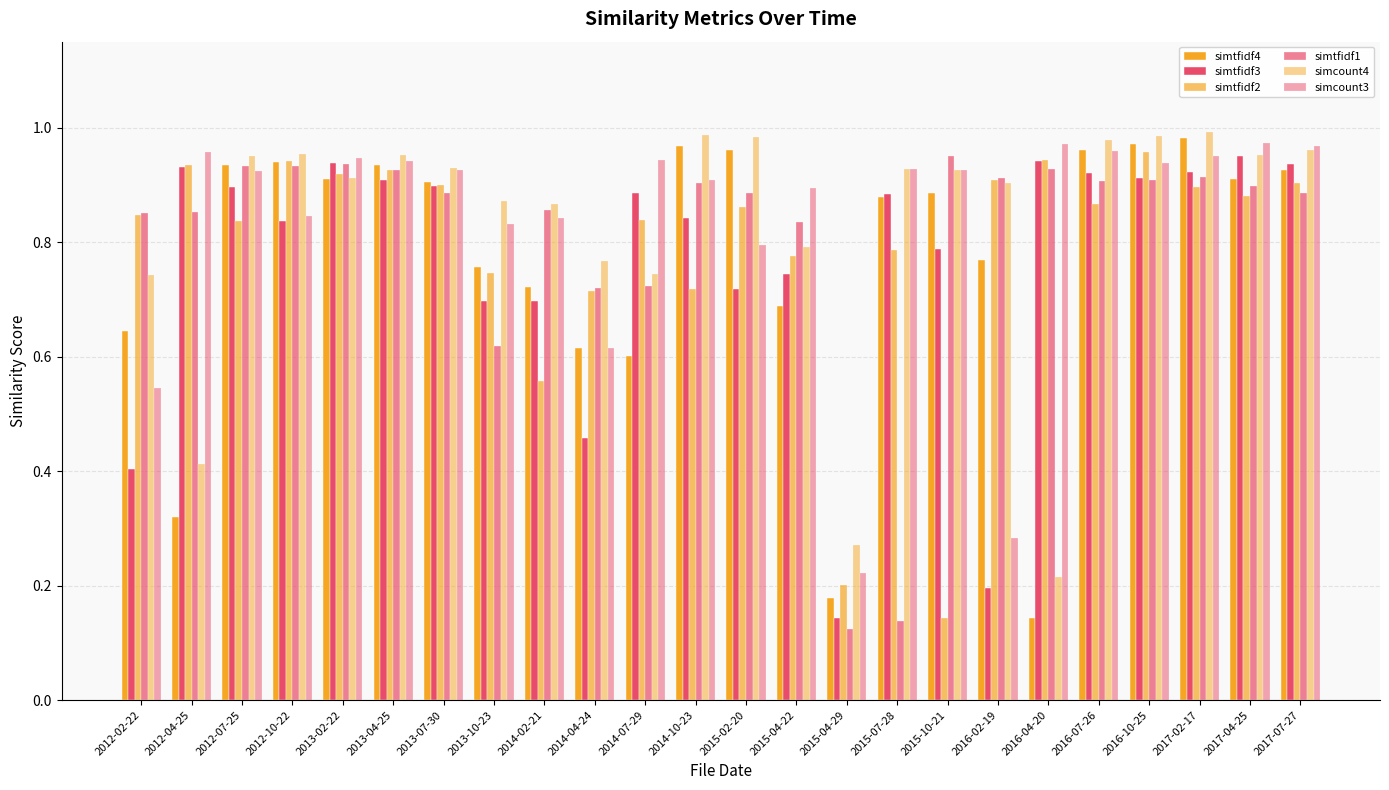

Between 2014-10-23 and 2014-07-29, which is larger?

2014-10-23